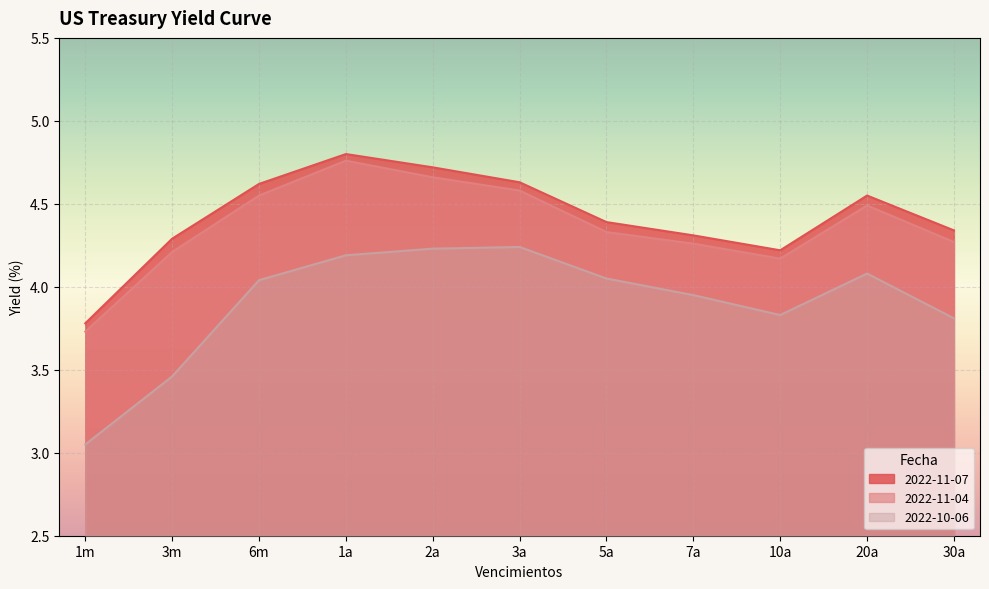

How many lines are shown in the chart?

3